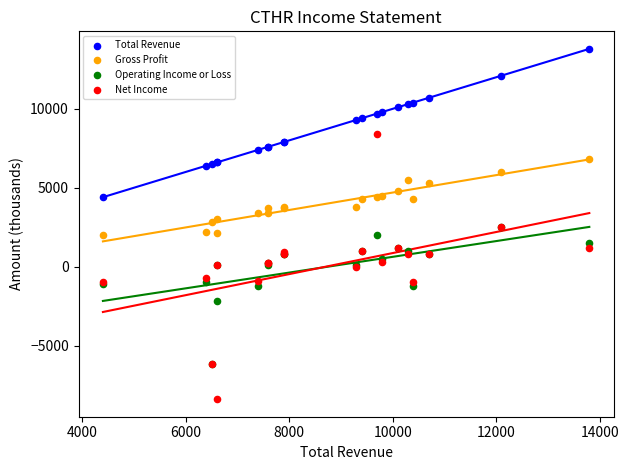

What are all the series names shown in the legend?

Total Revenue, Gross Profit, Operating Income or Loss, Net Income